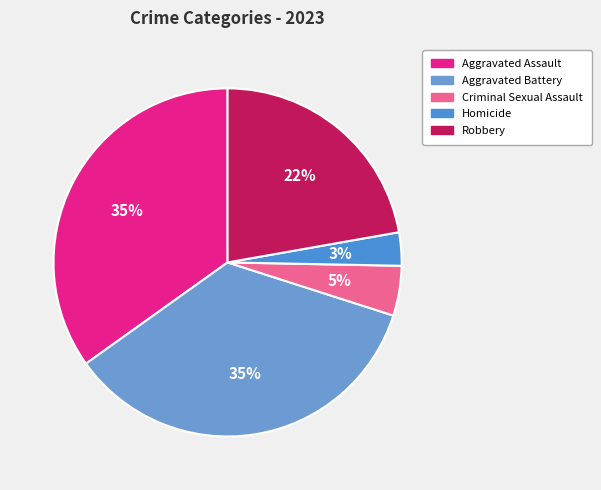

How many slices are in this pie chart?

5